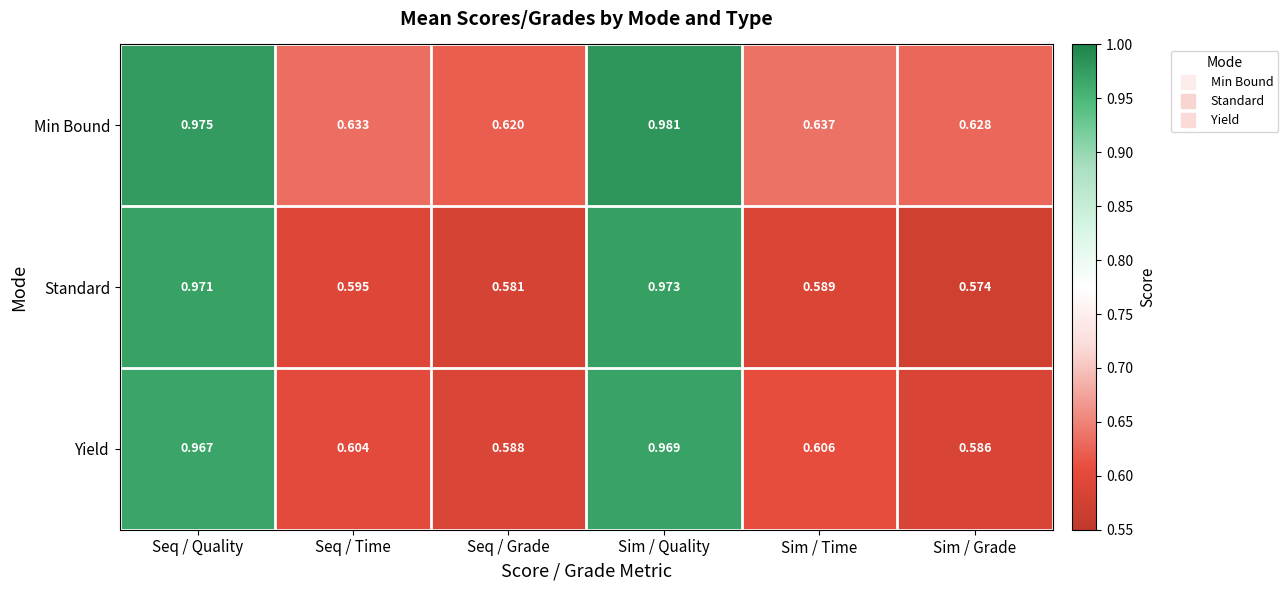

Is the value of Yield at Sim / Grade greater than the value of Min Bound at Seq / Grade?

No